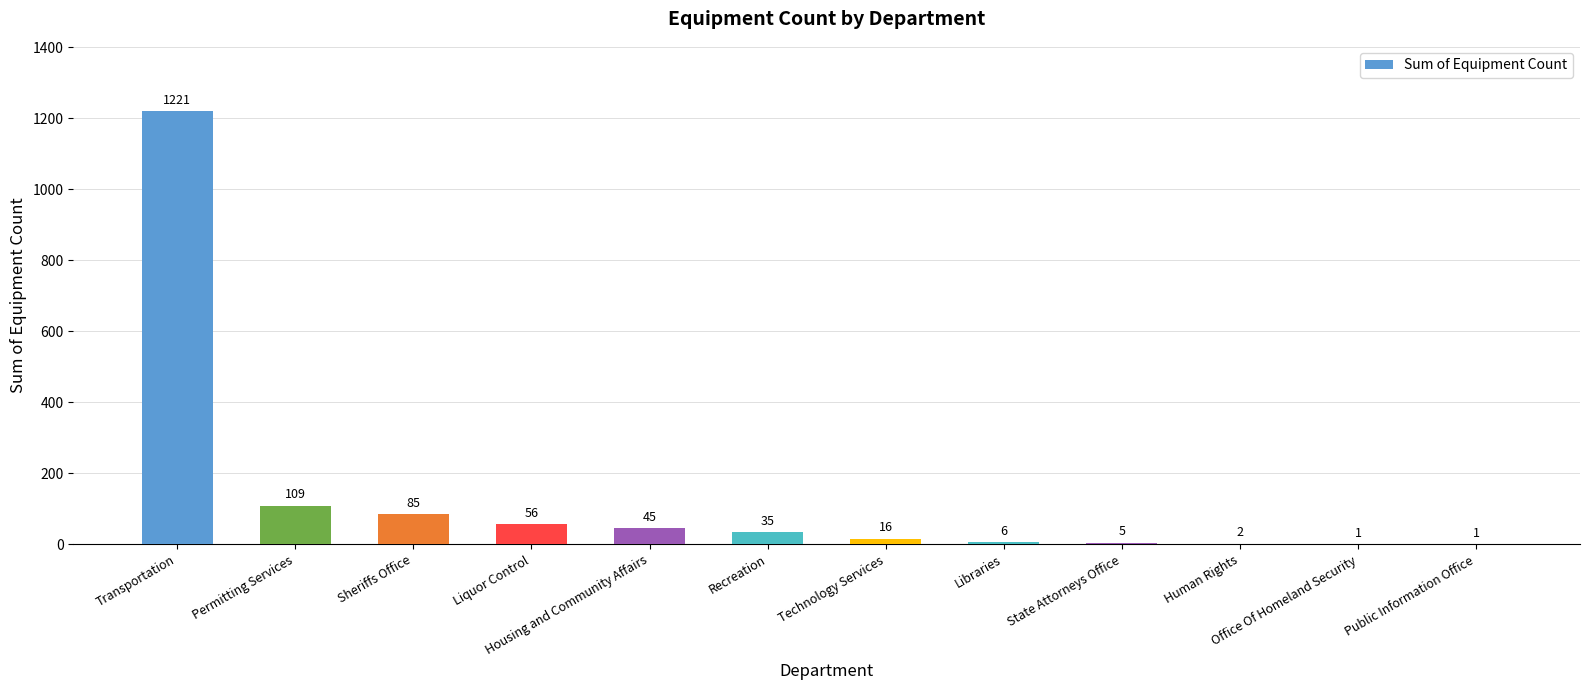

Between Libraries and Sheriffs Office, which is larger?

Sheriffs Office